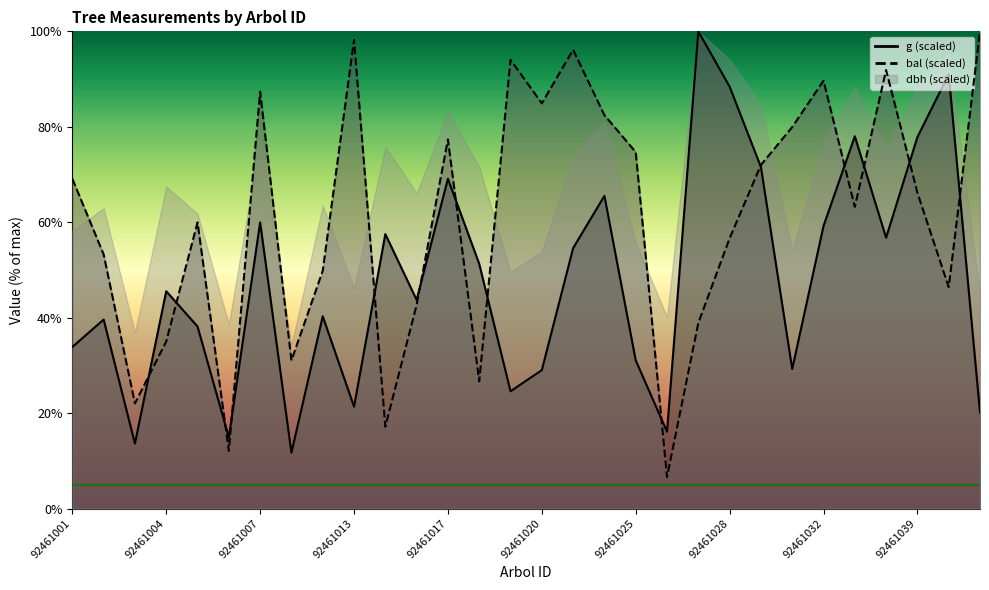

What is the label of the 10th point from the right?

92461027